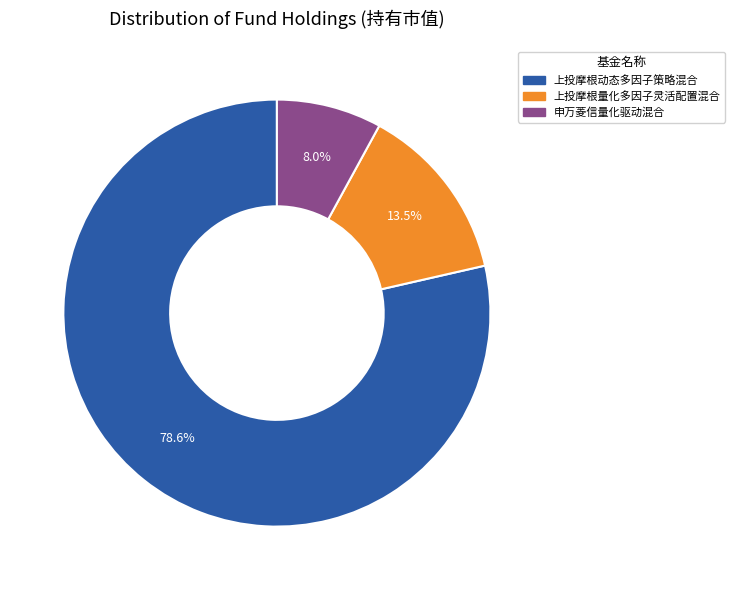

What percentage is the 申万菱信量化驱动混合 slice, to the nearest percent?

8%